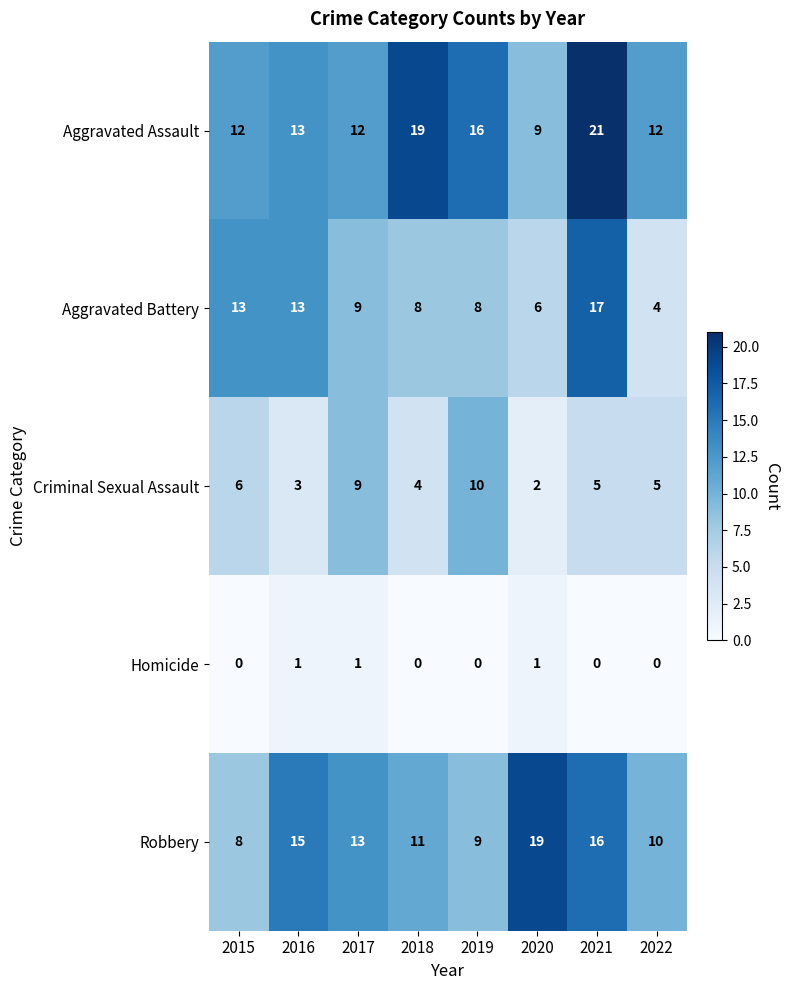

Which label corresponds to the largest value in the chart?

2021